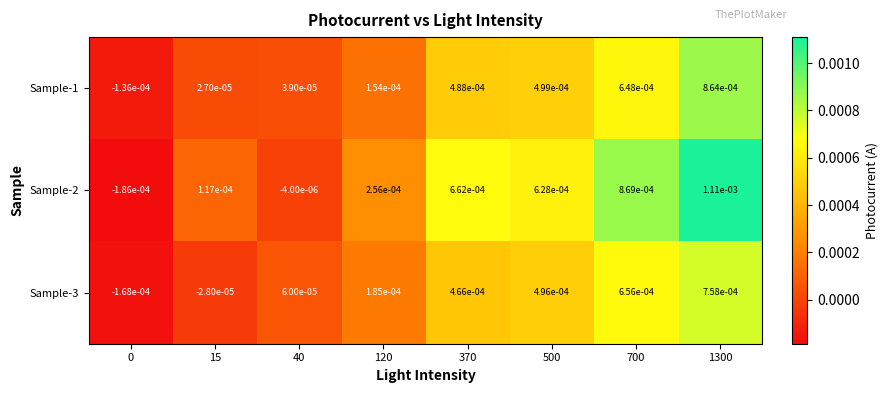

How many values in the Sample-2 series are below 0?

2